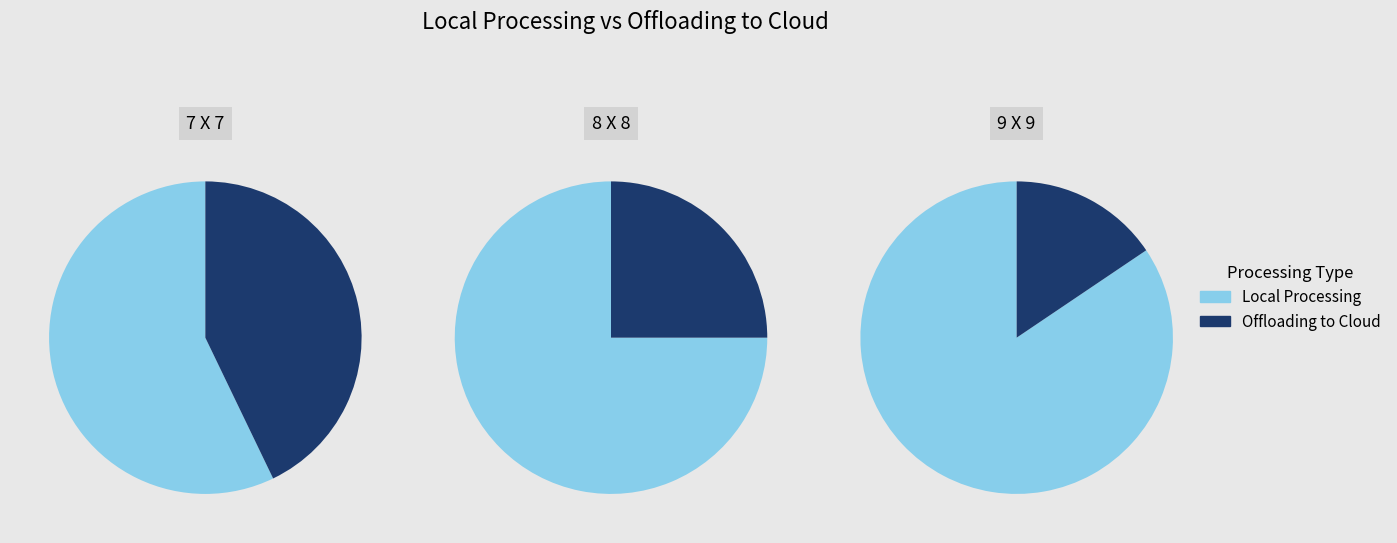

Does 8 X 8 represent more than half of the total?

No